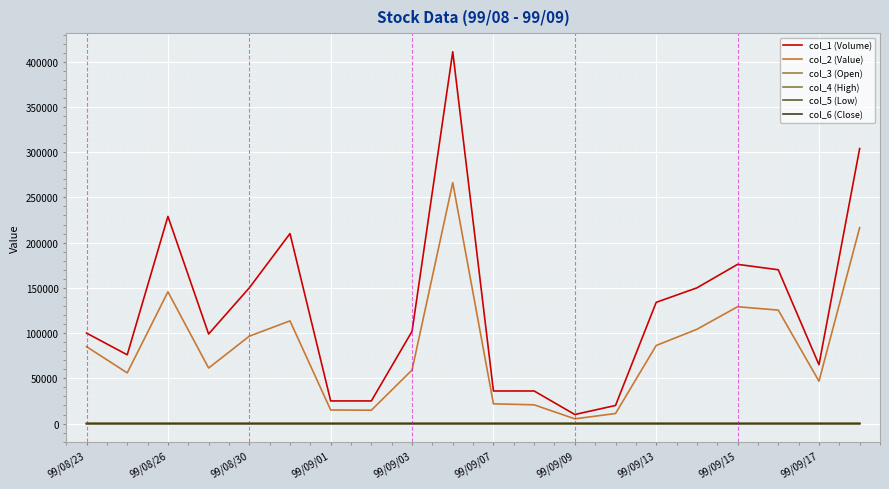

True or false: col_4 (High) has more than 2 interior local peaks.

True